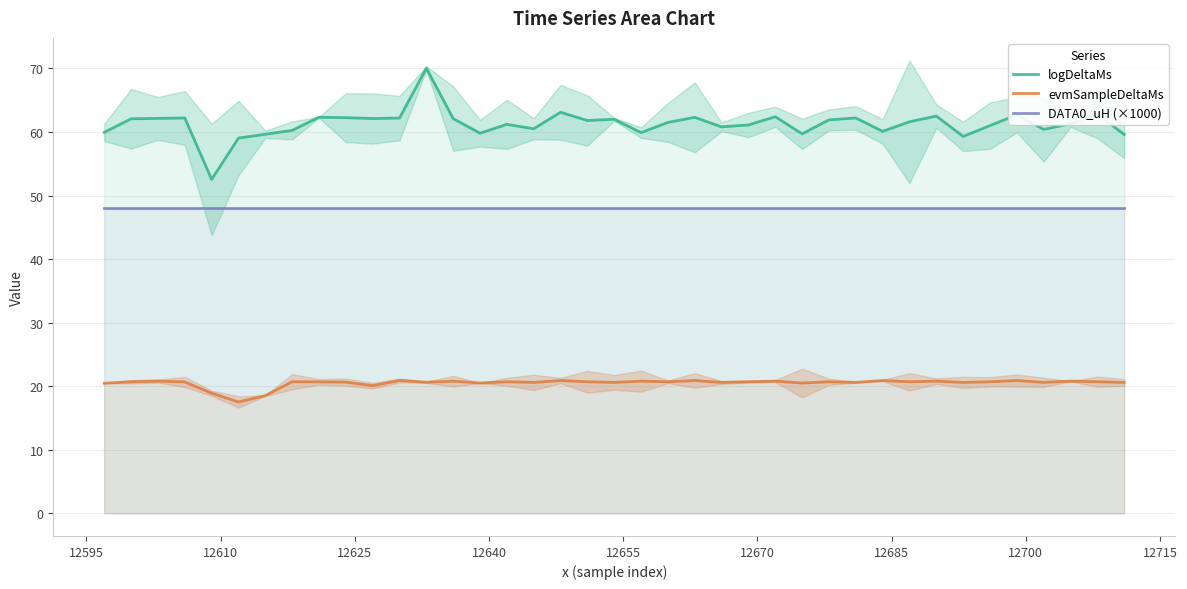

Reading right to left, list all the values displayed in this chart.

logDeltaMs: 59.6	62.8	61.3	60.4	62.7	61.0	59.3	62.5	61.6	60.1	62.2	61.9	59.7	62.4	61.1	60.8	62.3	61.5	59.9	62.0	61.8	63.1	60.5	61.2	59.8	62.1	70.0	62.2	62.1	62.2	62.3	60.2	59.6	59.0	52.5	62.2	62.1	62.1	59.9
evmSampleDeltaMs: 20.6	20.7	20.8	20.6	20.9	20.7	20.6	20.8	20.7	20.9	20.6	20.7	20.5	20.8	20.7	20.6	20.9	20.7	20.8	20.6	20.7	20.9	20.6	20.7	20.5	20.8	20.6	20.9	20.1	20.6	20.7	20.7	18.5	17.5	18.9	20.7	20.8	20.7	20.5
DATA0_uH (×1000): 48.0	48.0	48.0	48.0	48.0	48.0	48.0	48.0	48.0	48.0	48.0	48.0	48.0	48.0	48.0	48.0	48.0	48.0	48.0	48.0	48.0	48.0	48.0	48.0	48.0	48.0	48.0	48.0	48.0	48.0	48.0	48.0	48.0	48.0	48.0	48.0	48.0	48.0	48.0